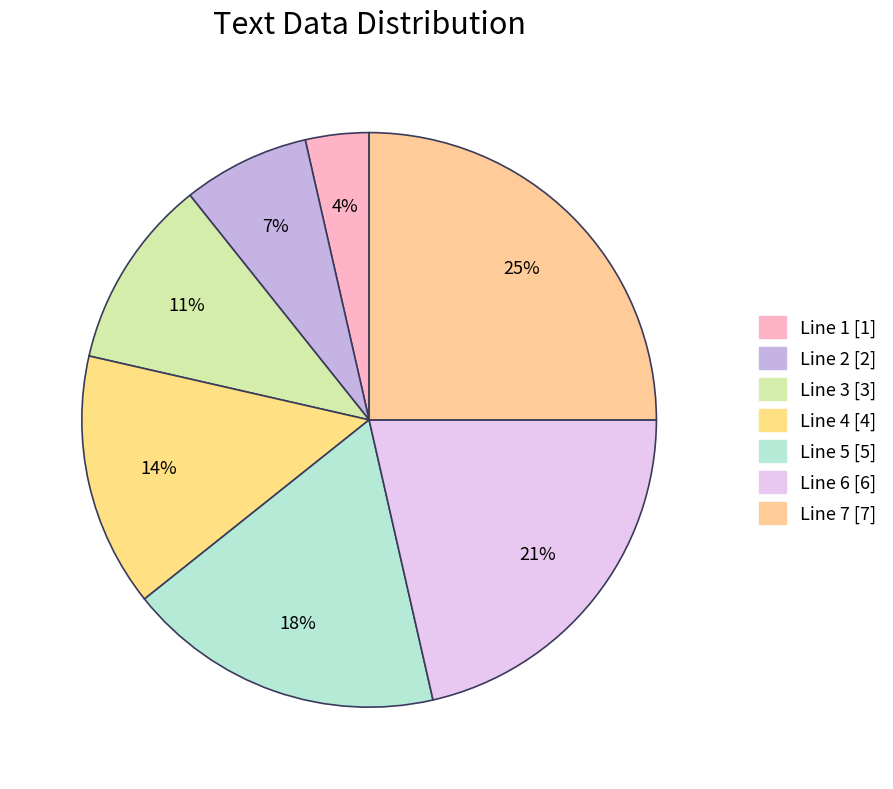

Which has a higher value, Line 3 or Line 4?

Line 4